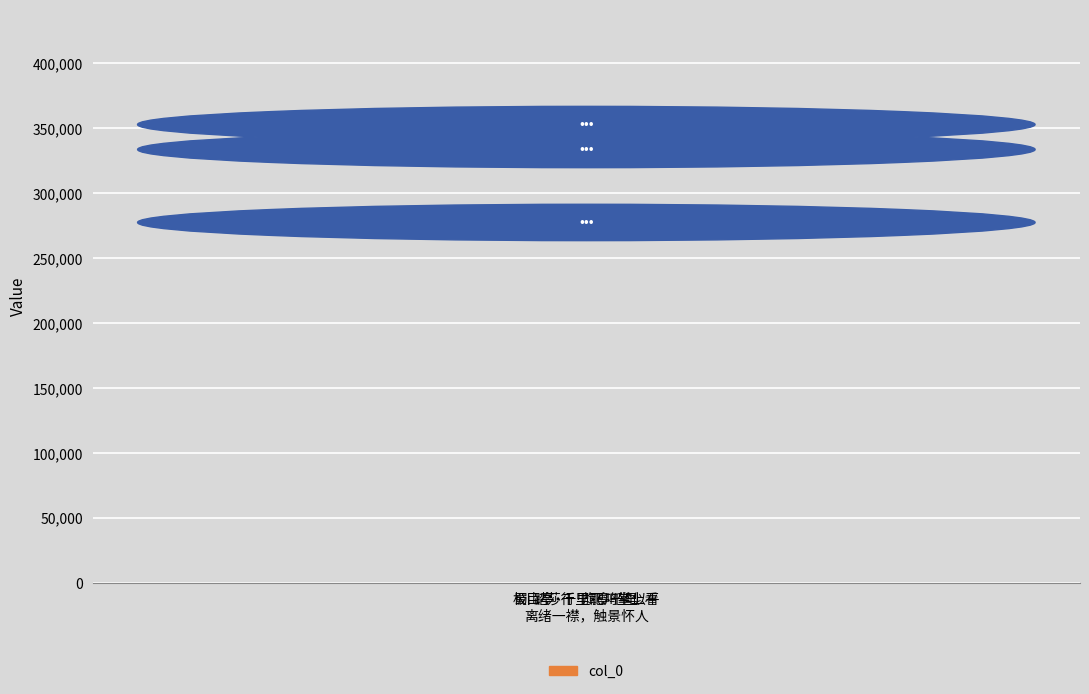

How many values are between 277587 and 352945?

3